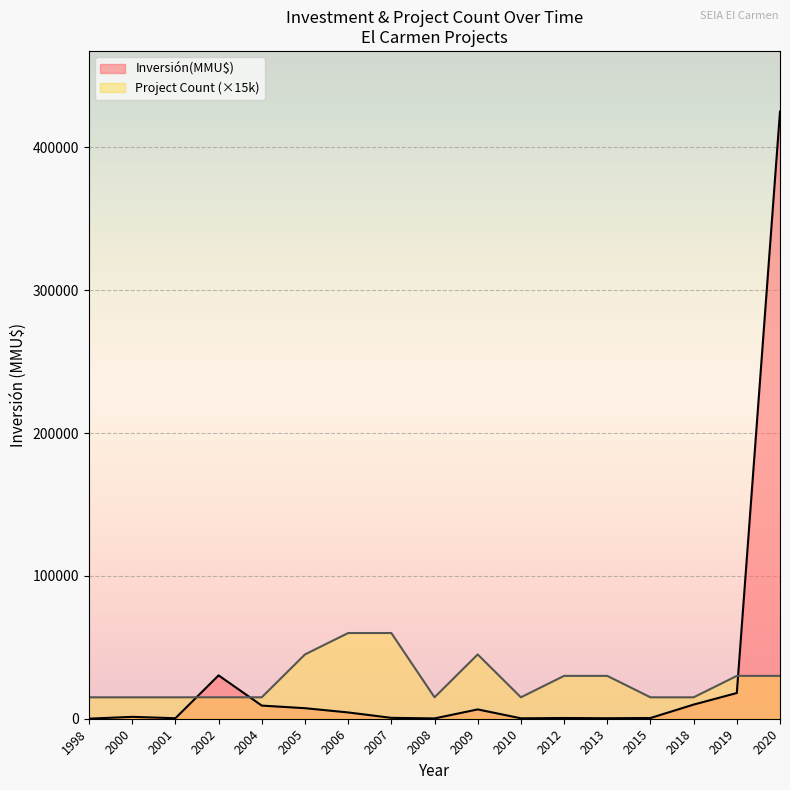

How many lines are shown in the chart?

2